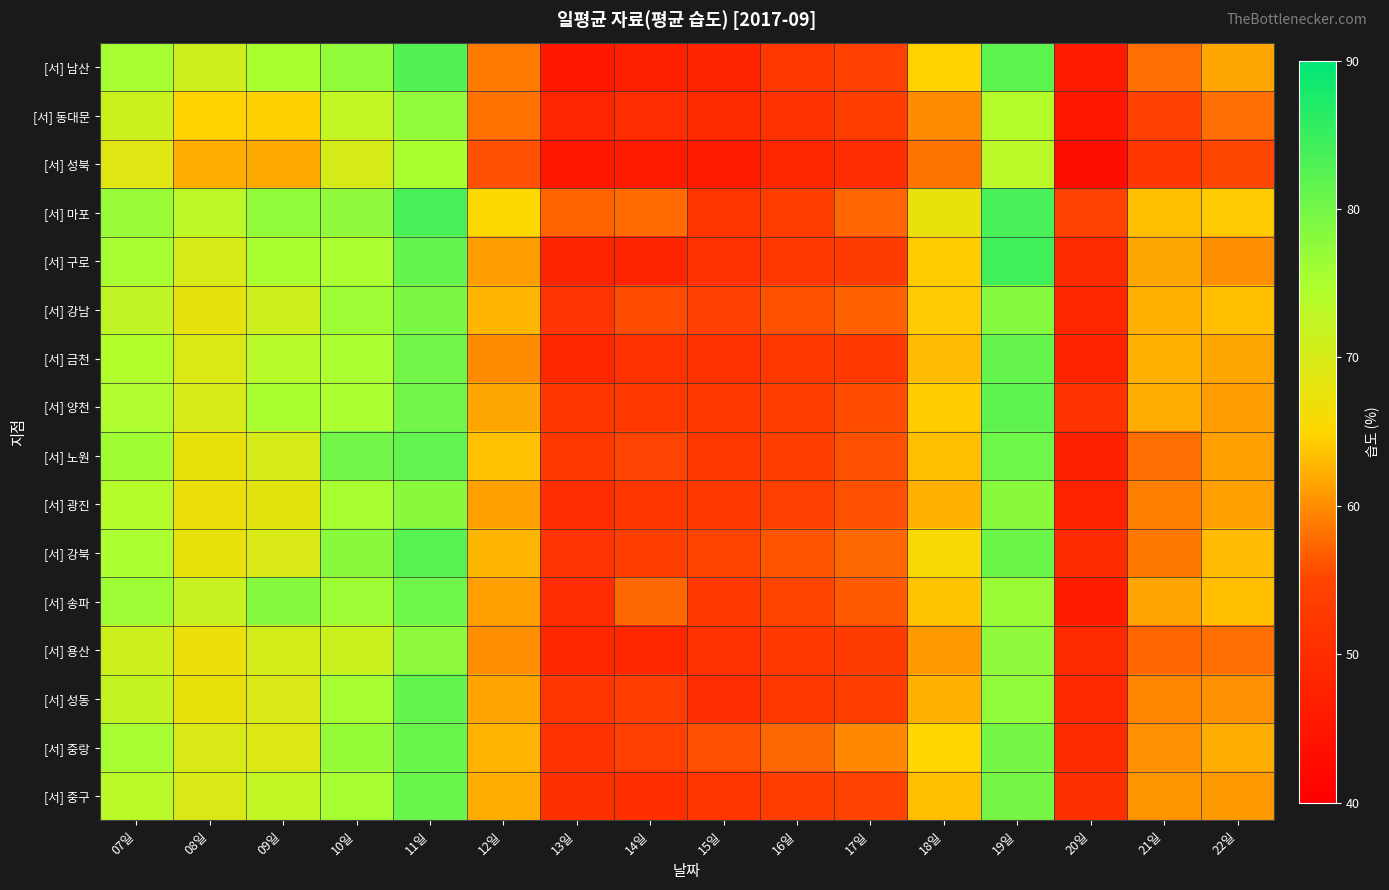

At which category does the chart reach its peak across all series?

19일